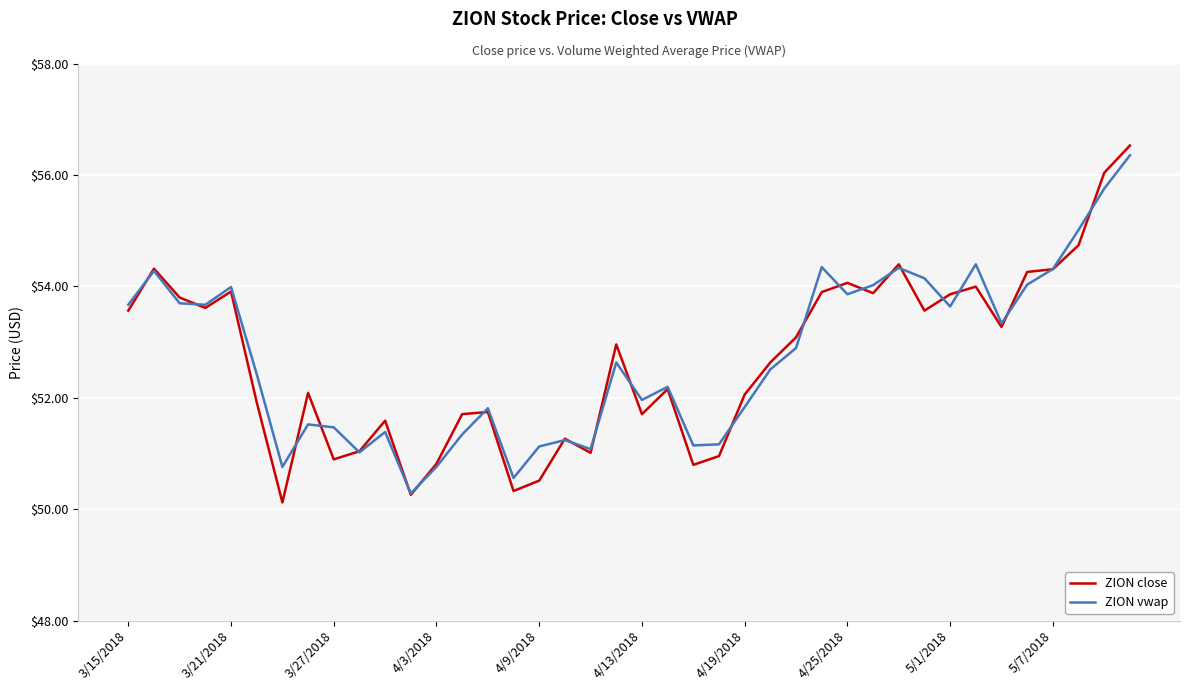

What is the smallest value displayed?

50.1